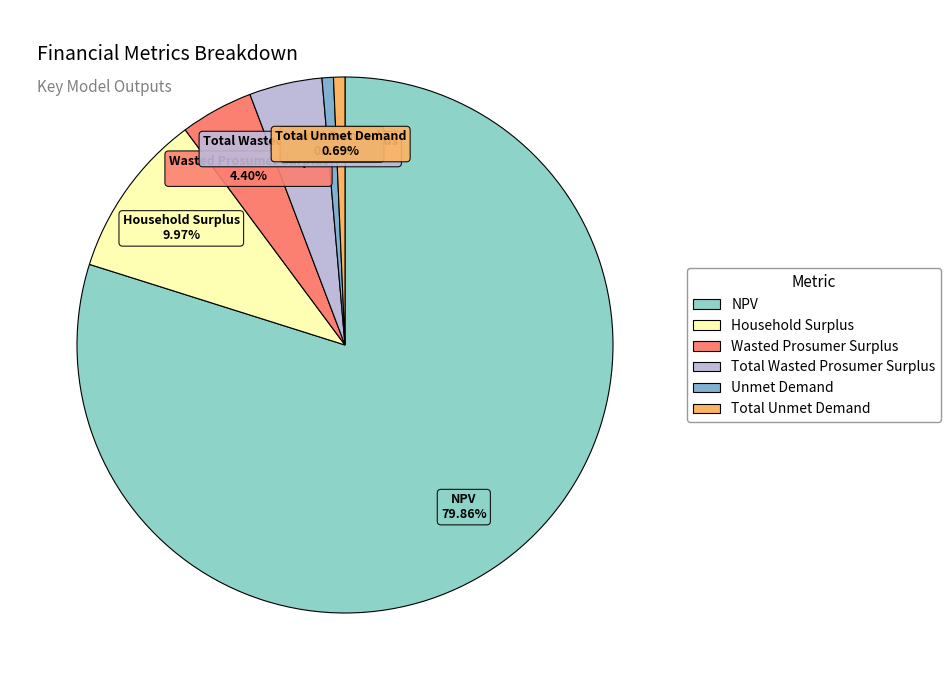

Between Total Unmet Demand and Wasted Prosumer Surplus, which is larger?

Wasted Prosumer Surplus